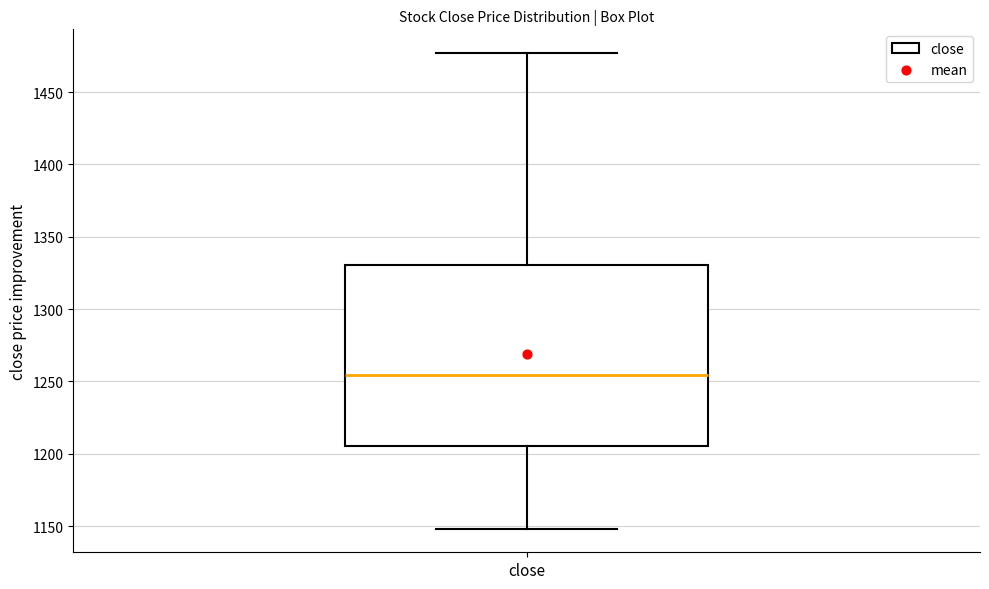

Read this box plot against the y-axis: the position of the median line, the range covered by the box, and the ends of both whiskers. The values are not printed on the chart, so give them approximately, as read against the axis.

median 1255, box 1205 to 1330, whiskers 1150 to 1475